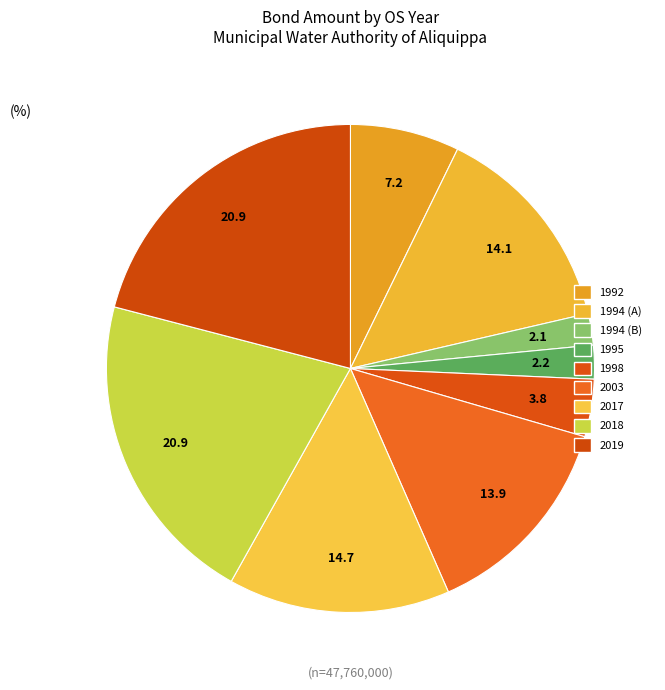

Is there any slice that represents more than half of the pie?

No